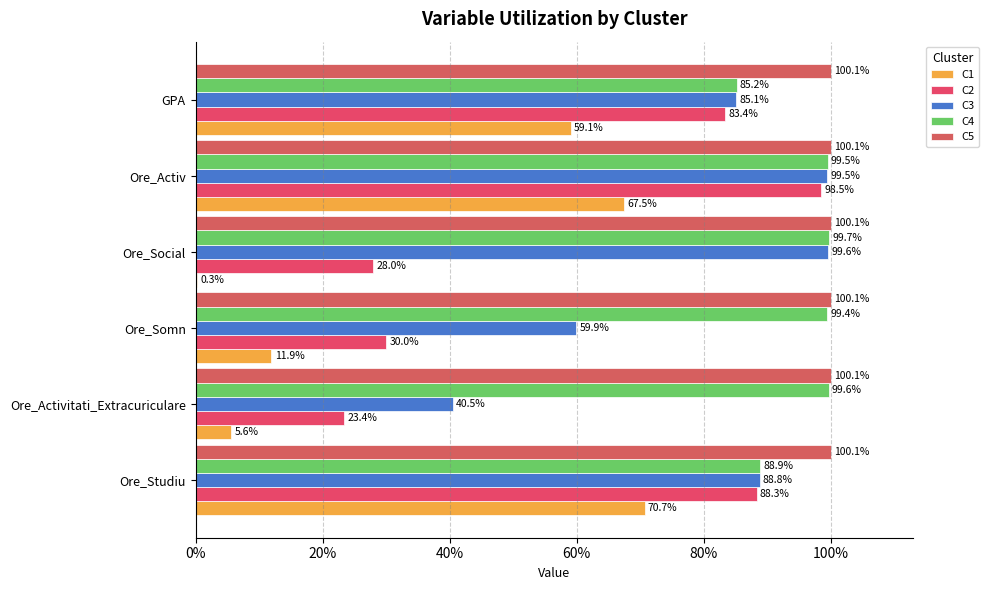

At how many categories does at least one series exceed 0?

6